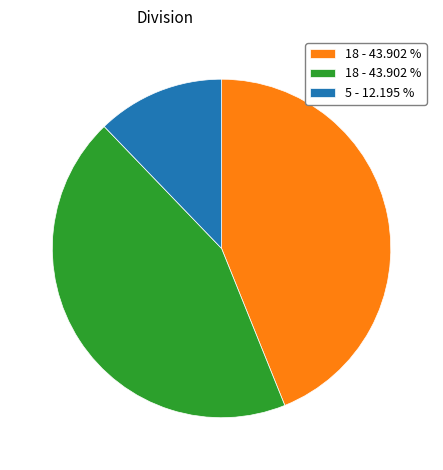

Is there any slice that represents more than half of the pie?

No